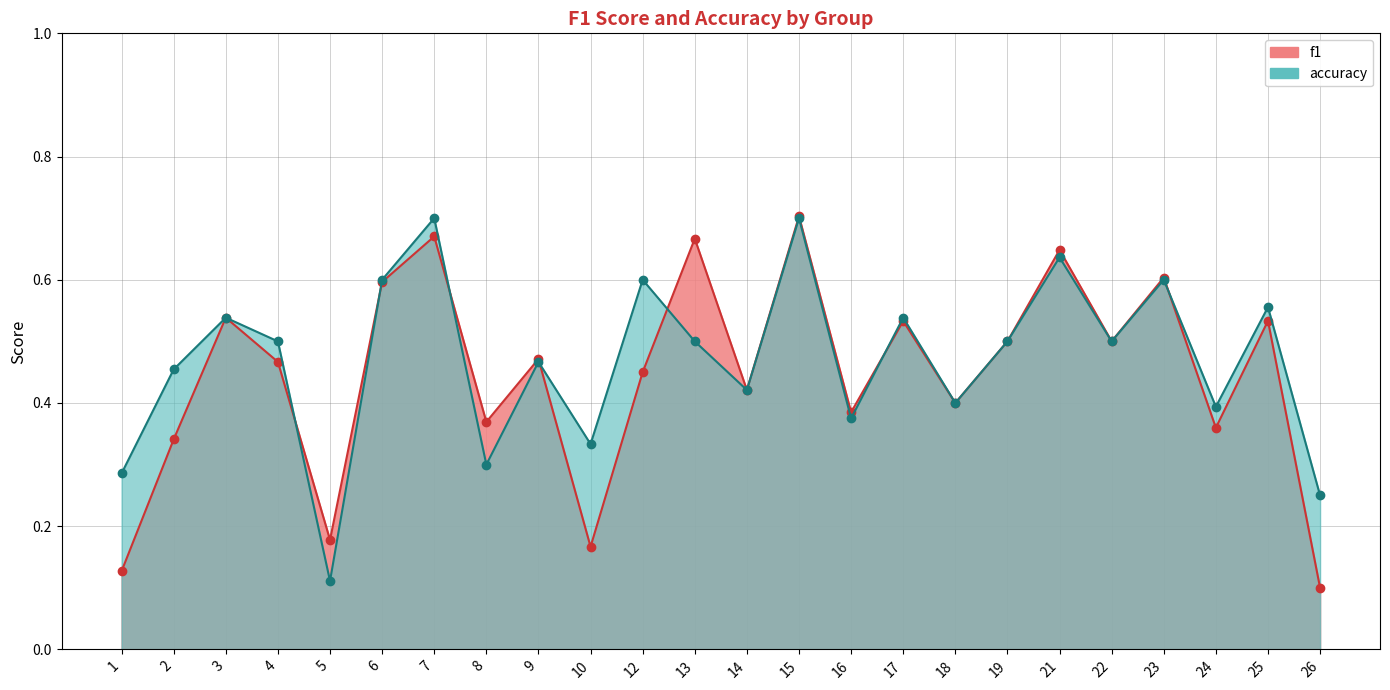

What is the greatest value displayed?

0.7